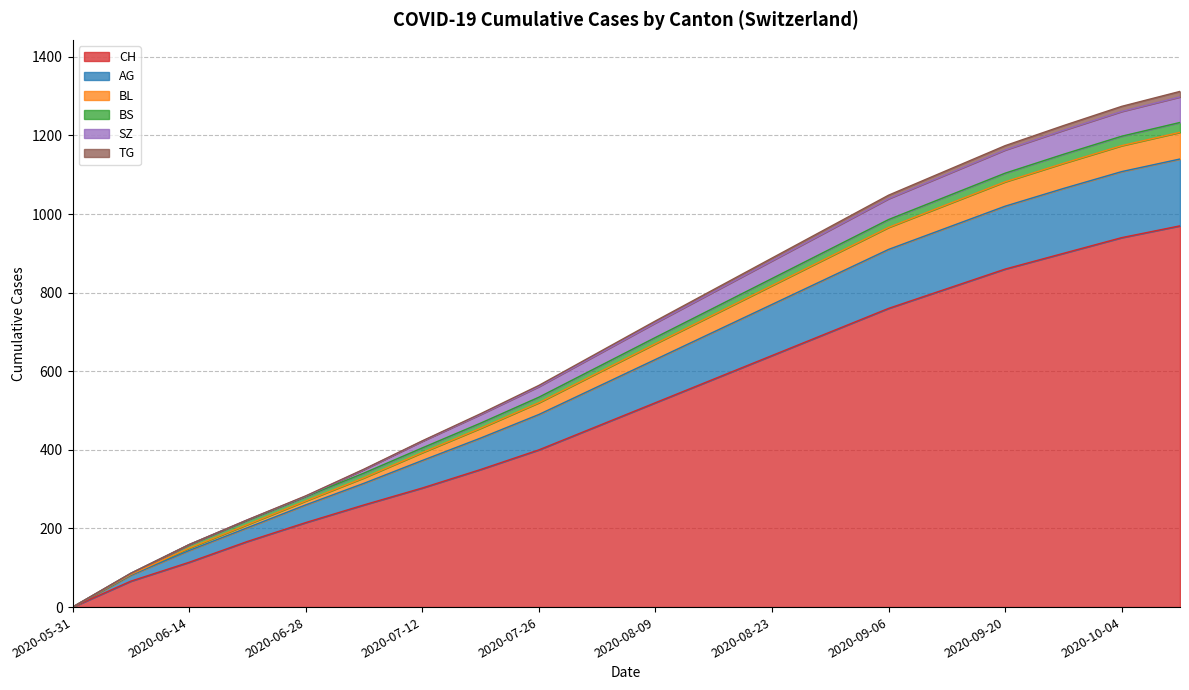

True or false: CH has more than 1 interior local peaks.

False